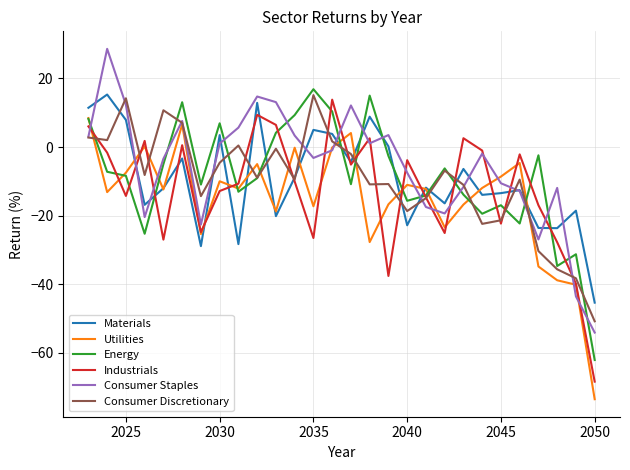

How many times do Energy and Materials cross each other?

12